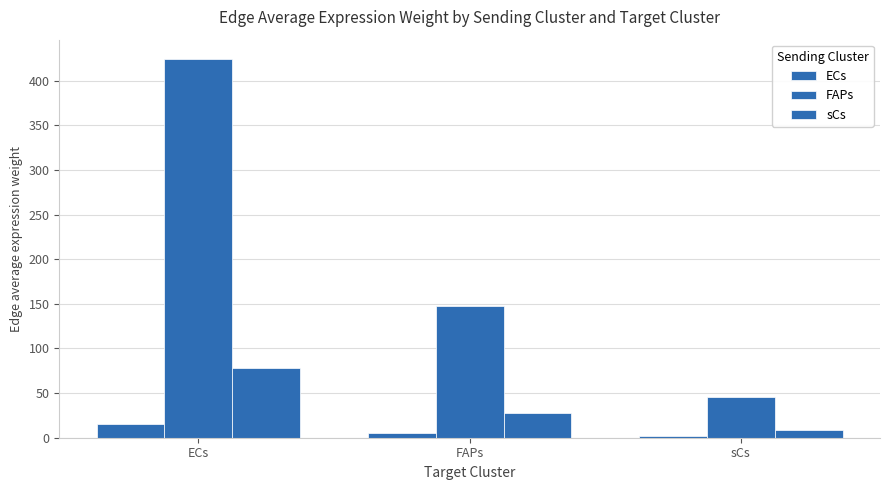

Does the chart contain stacked bars?

No